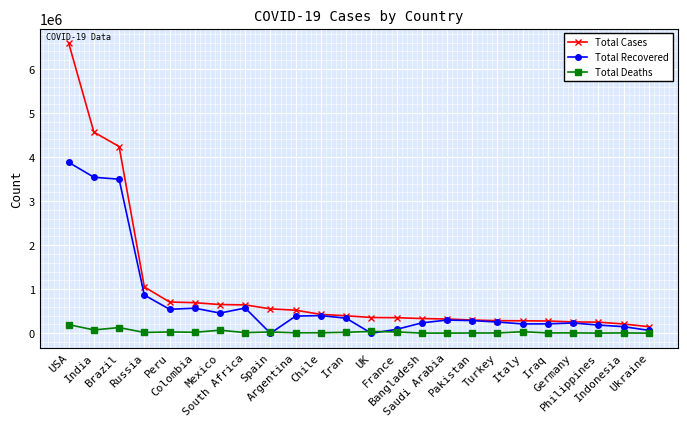

Which series has the largest range (max minus min)?

Total Cases